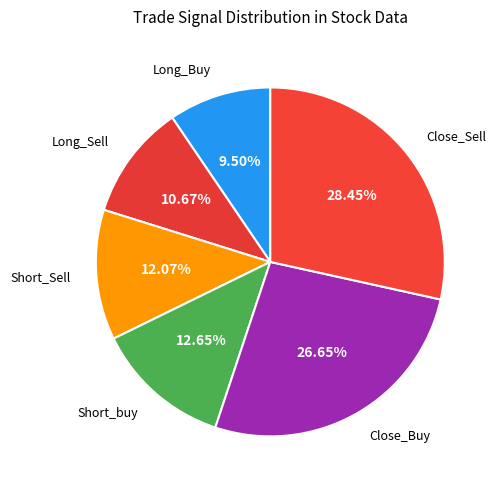

What is the smallest slice in the pie chart?

Long_Buy